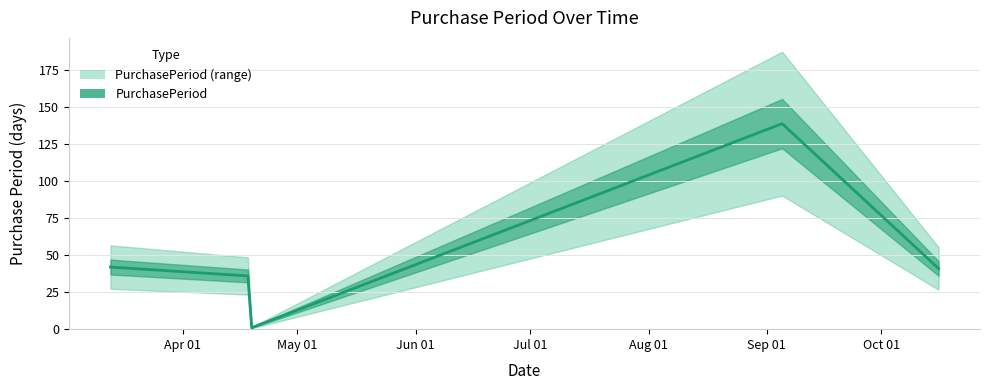

Where is the first local maximum?

2017-09-05